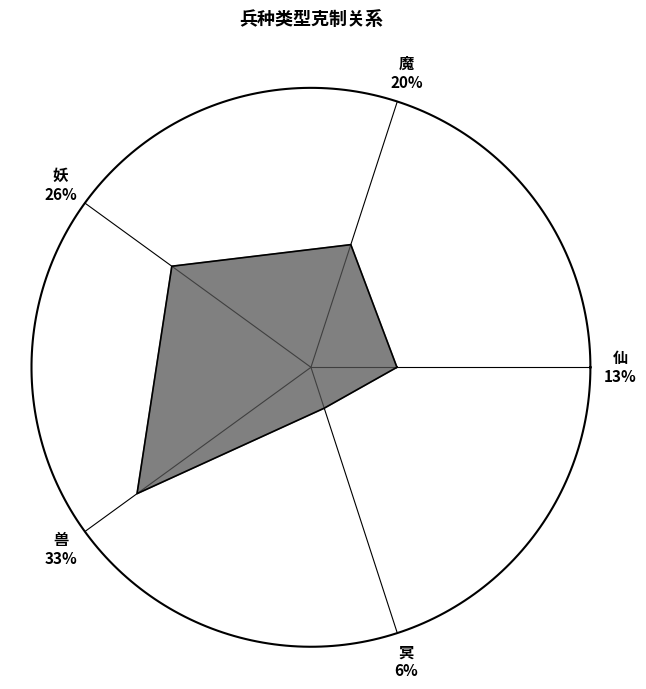

True or false: 仙 accounts for 13% of the total.

True